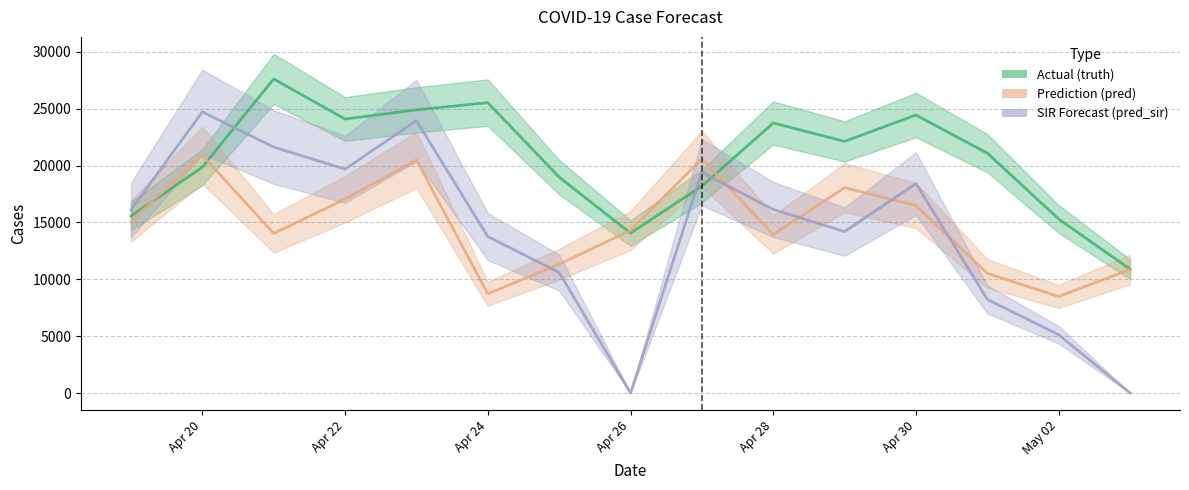

List the series in order of their peak value, lowest first.

pred, pred_sir, truth